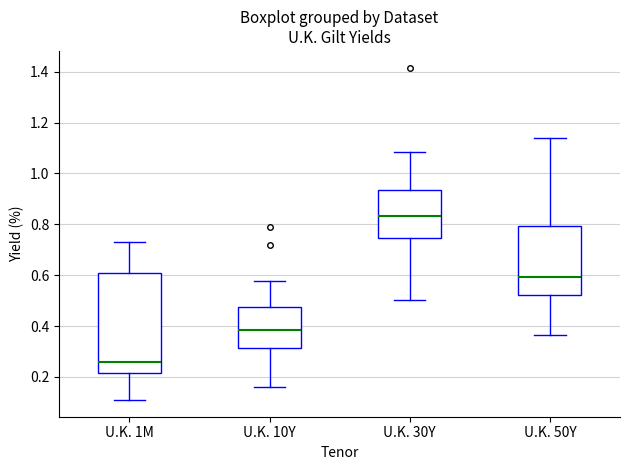

Which box has the highest median line?

U.K. 30Y